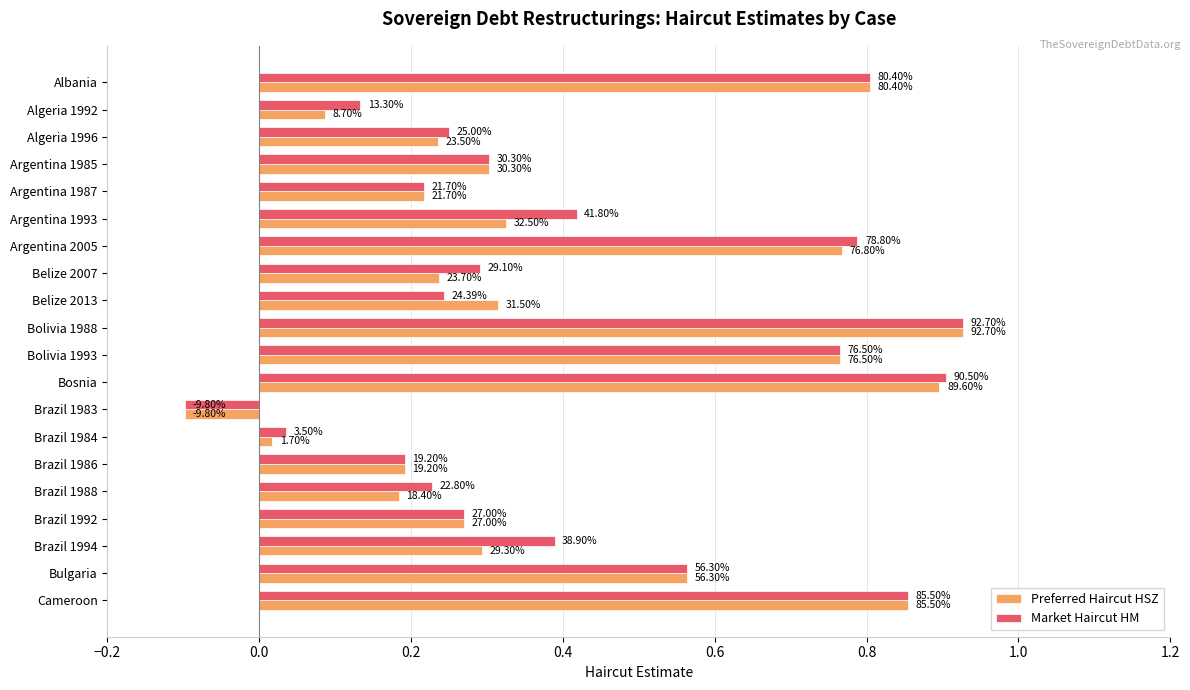

At which category is the sum across all series the highest?

Bolivia 1988